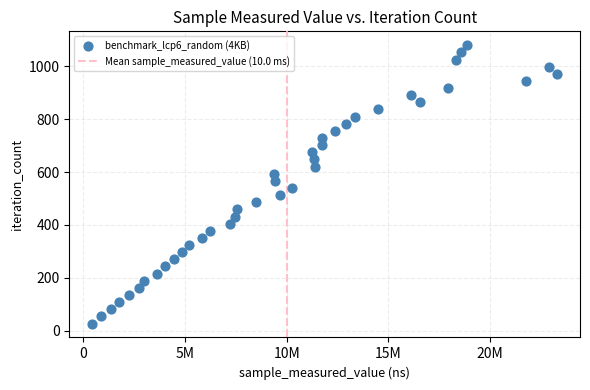

What is the range of X values (max minus min)?

22839715